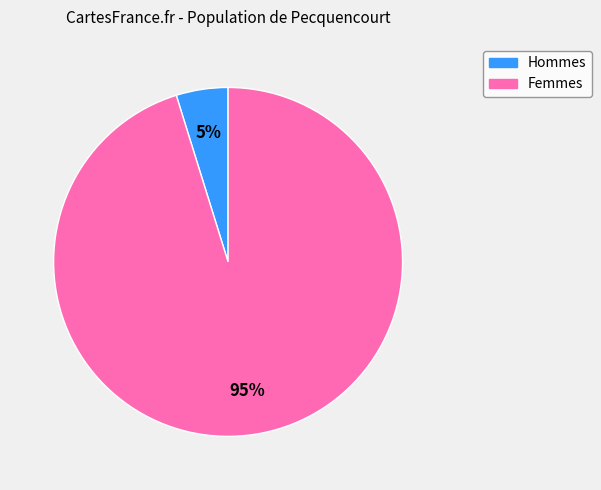

Is there a majority slice in this chart?

Yes